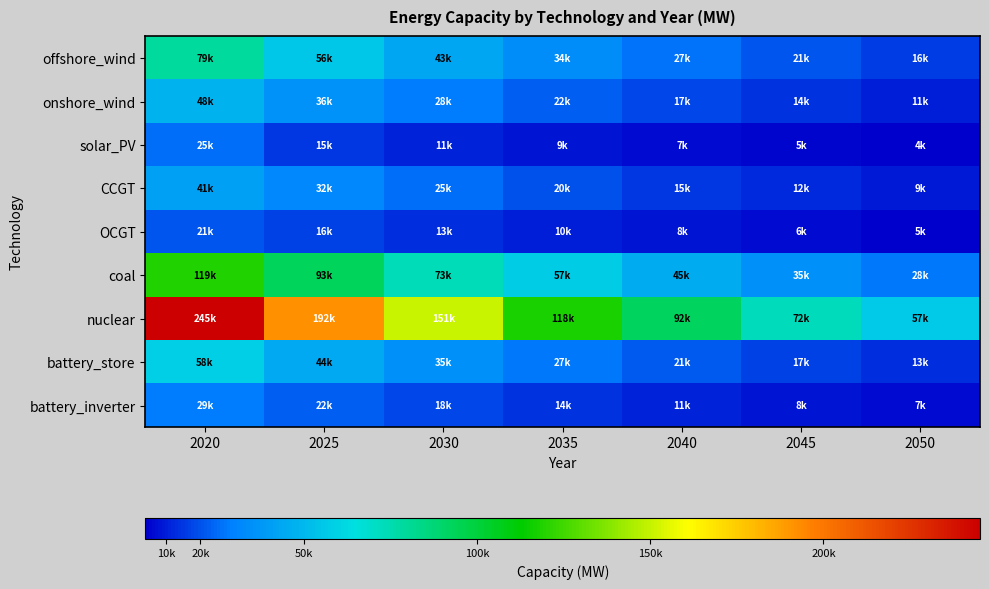

How many categories are shown in the chart?

7